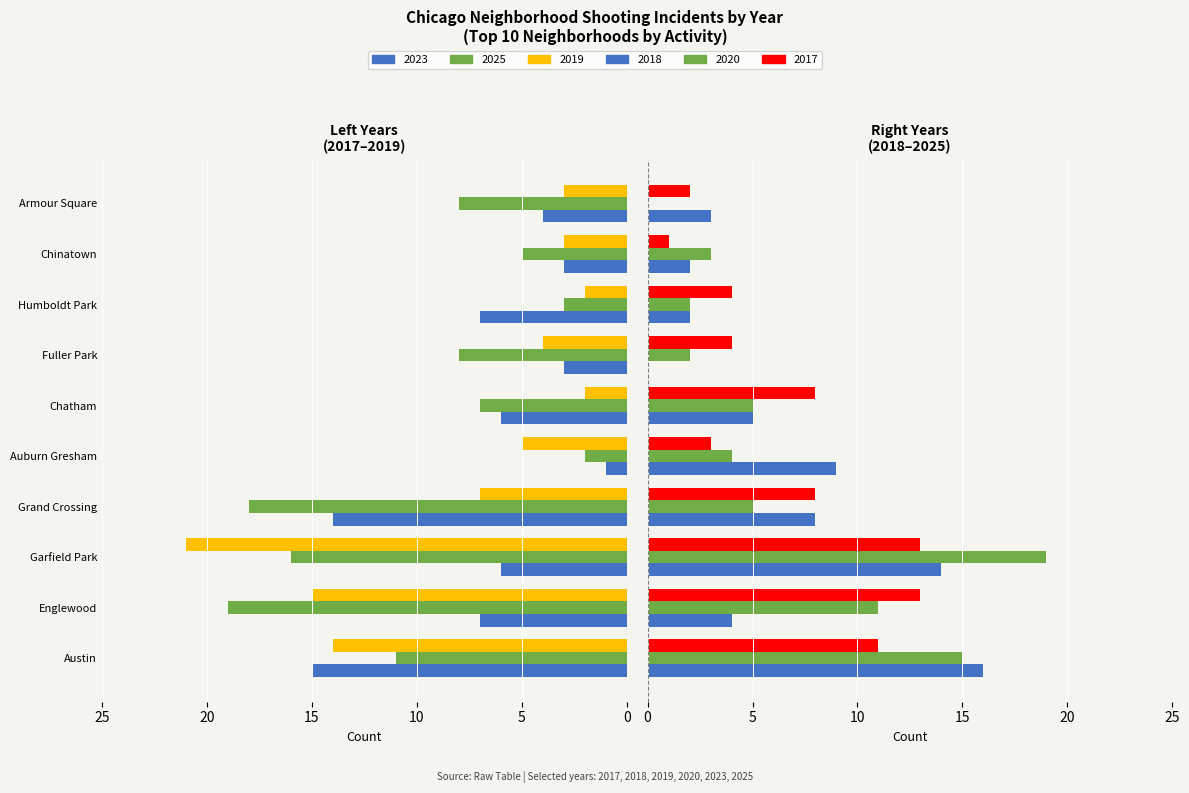

Is it true that 2023 equals 4 at Grand Crossing?

False